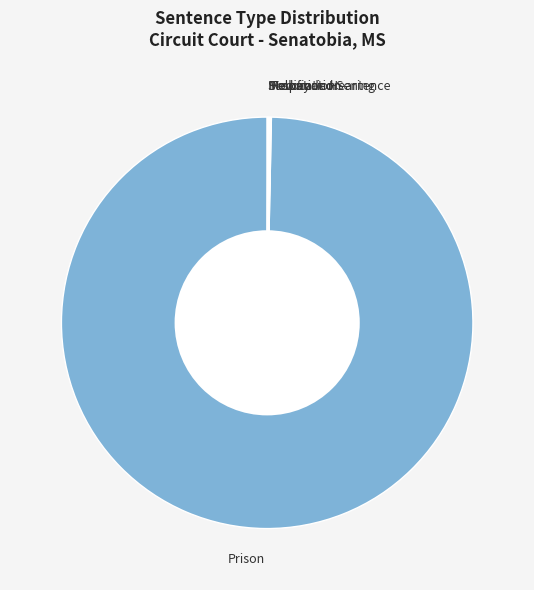

Which category accounts for the majority?

Prison